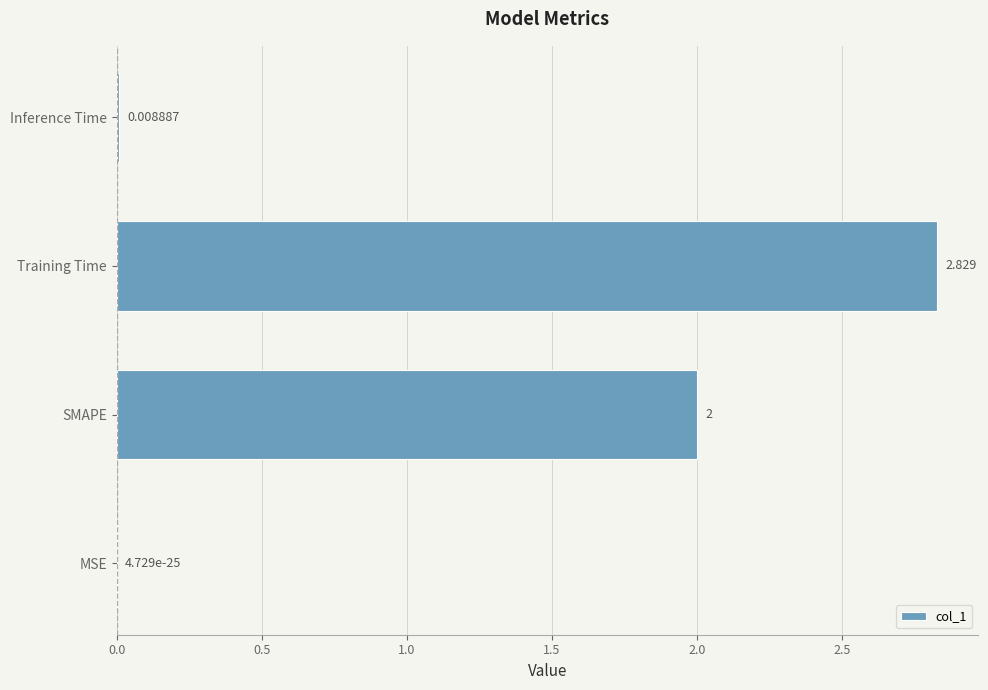

Which has a higher value, MSE or Inference Time?

Inference Time